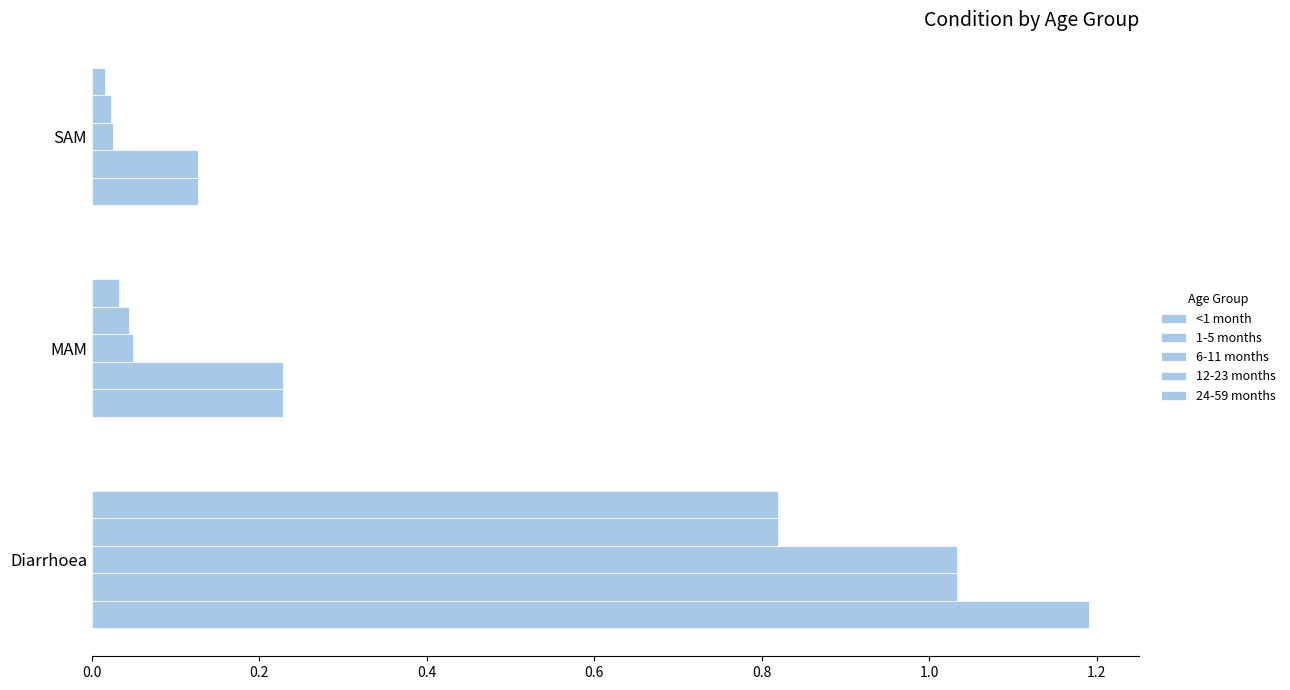

How many categories are shown in the chart?

3